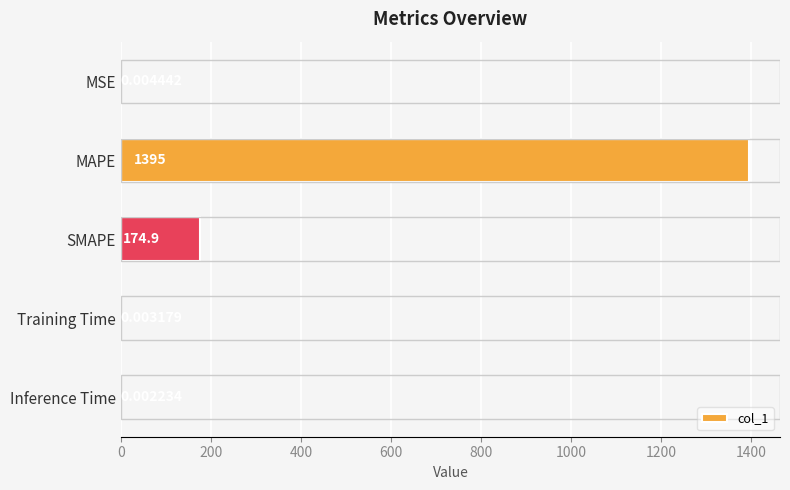

What is the sum of the values at MSE and MAPE?

1394.6